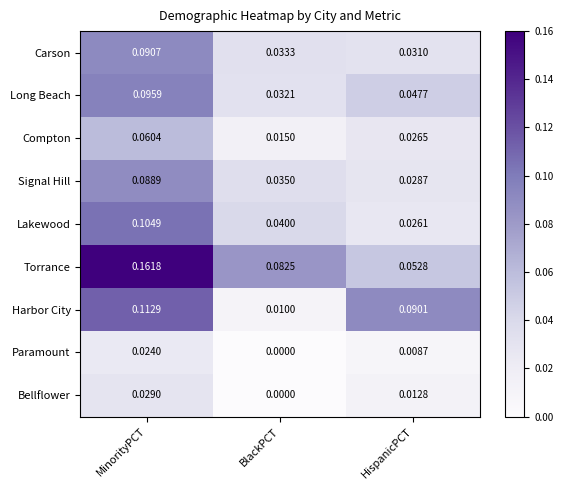

Which series changed the most between BlackPCT and HispanicPCT?

Harbor City